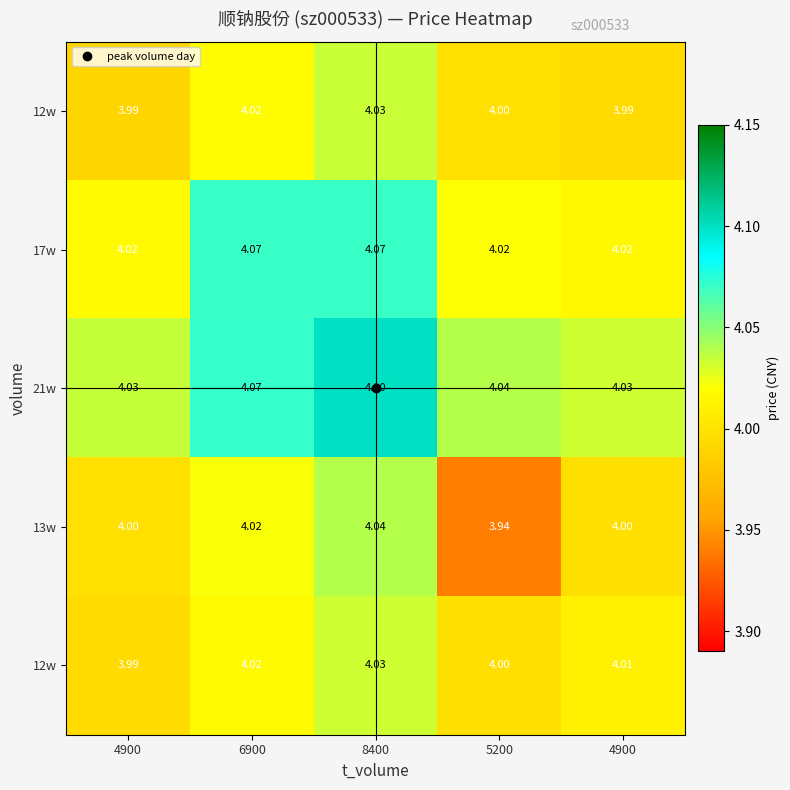

What is the total value across all series at 4900?

20.0